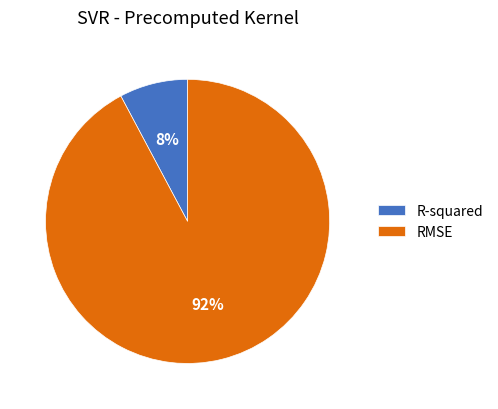

Between RMSE and R-squared, which is larger?

RMSE